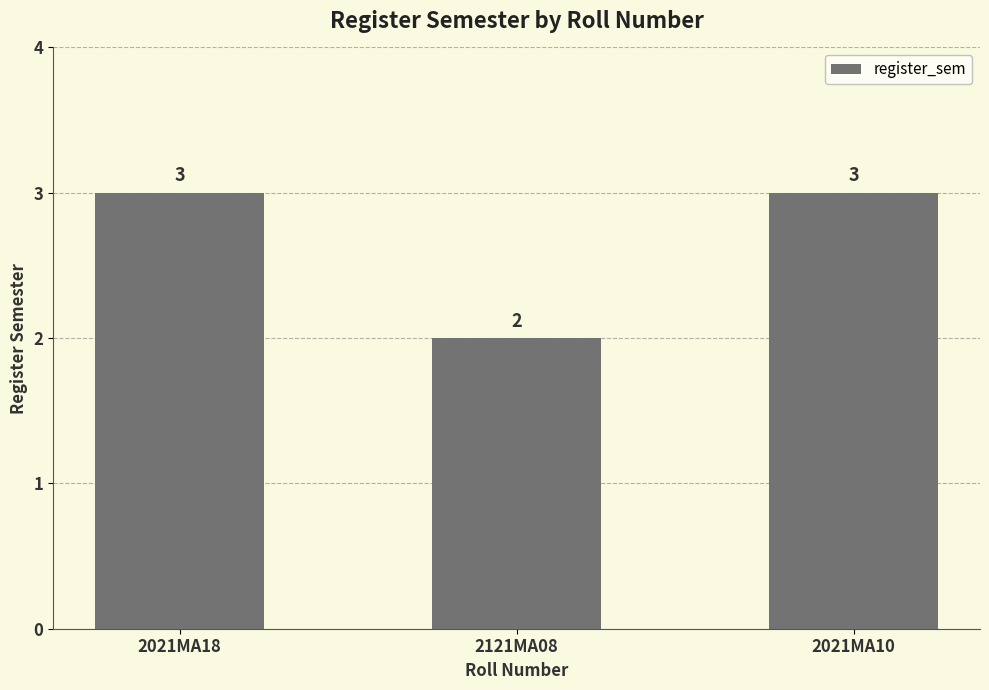

Which has a higher value, 2021MA10 or 2121MA08?

2021MA10